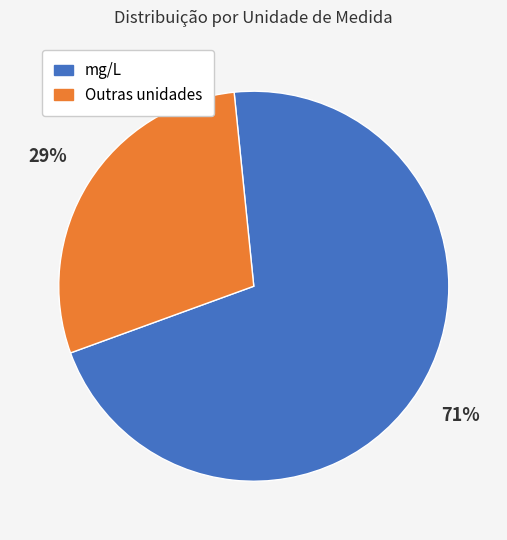

Count the number of slices in the pie.

2